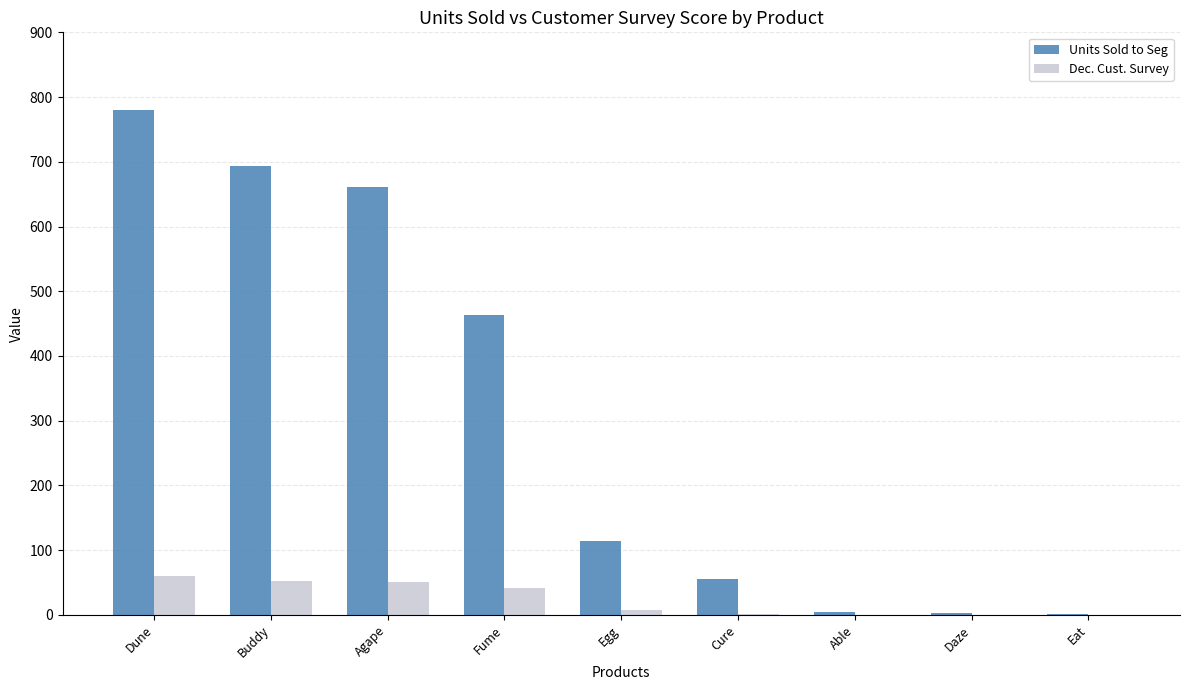

Is it true that Dec. Cust. Survey equals 38 at Able?

False